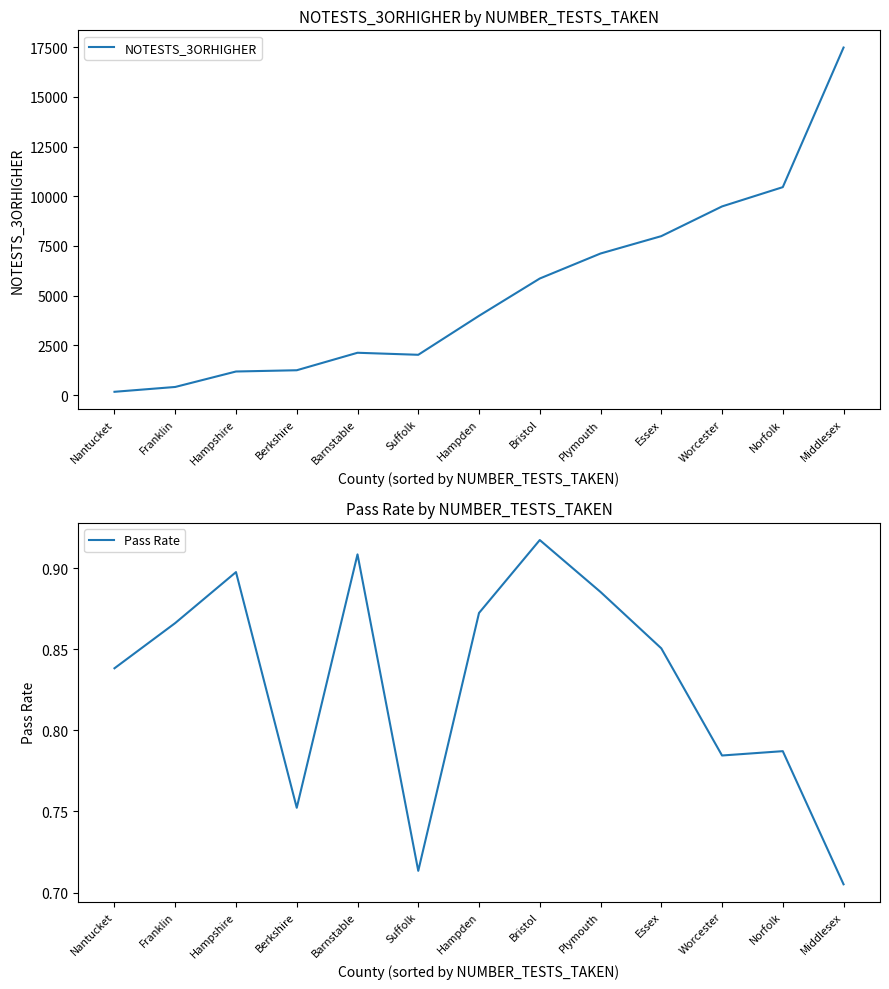

Count the number of categories in the chart.

13